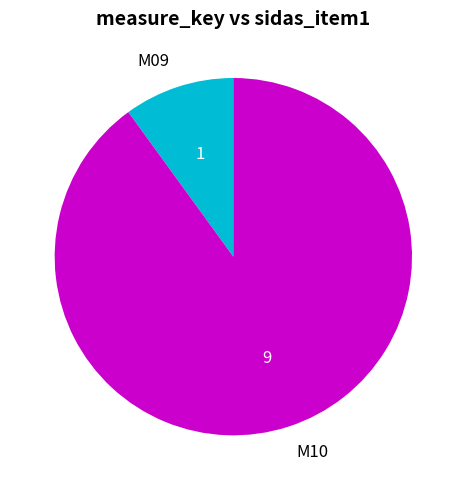

Is it true that M09 is 10% of the pie?

True